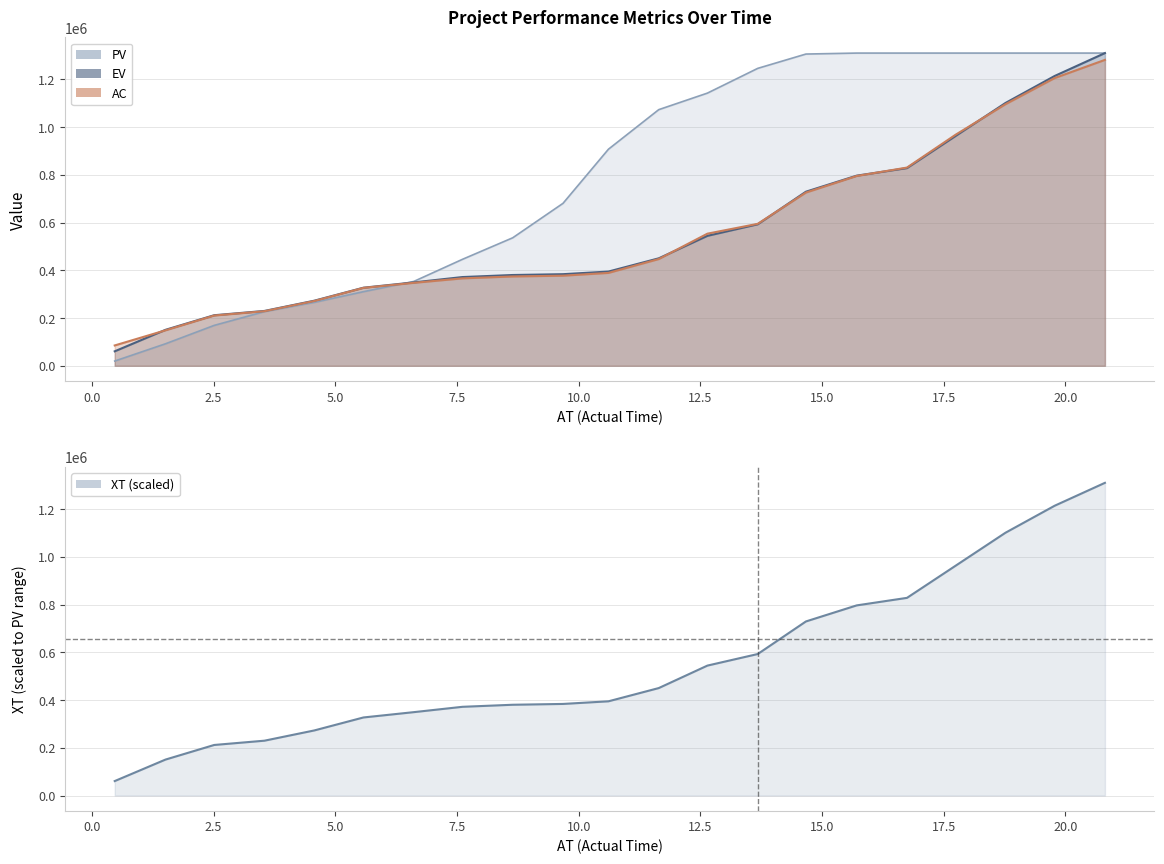

What is the highest value of the PV series?

1310723.5